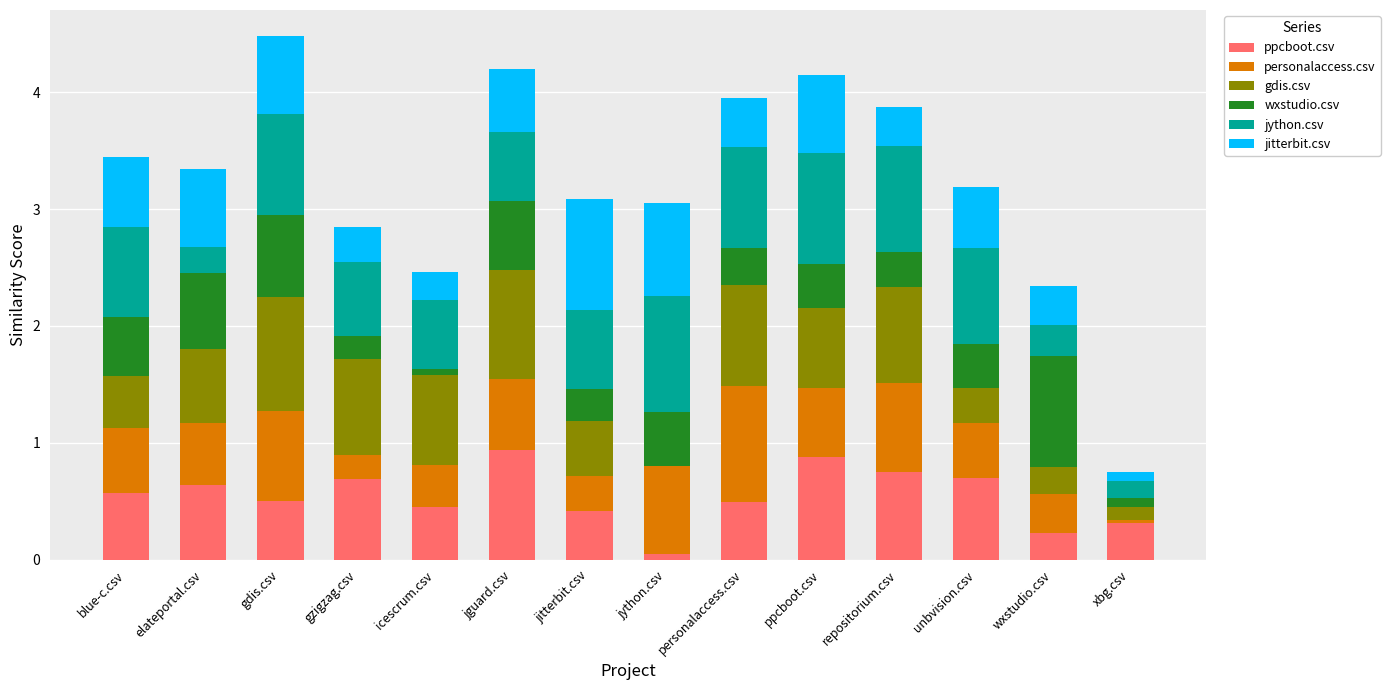

What is the total value across all series at gdis.csv?

4.5